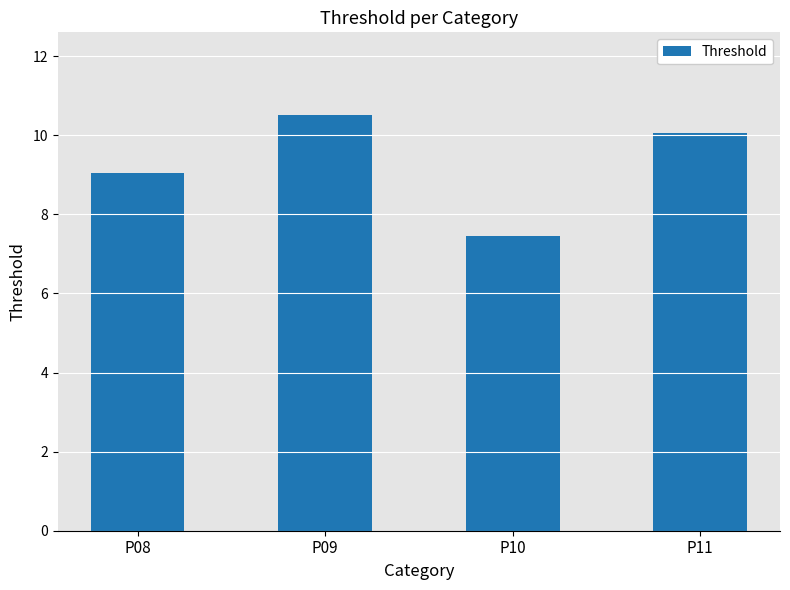

What is the average value?

9.3